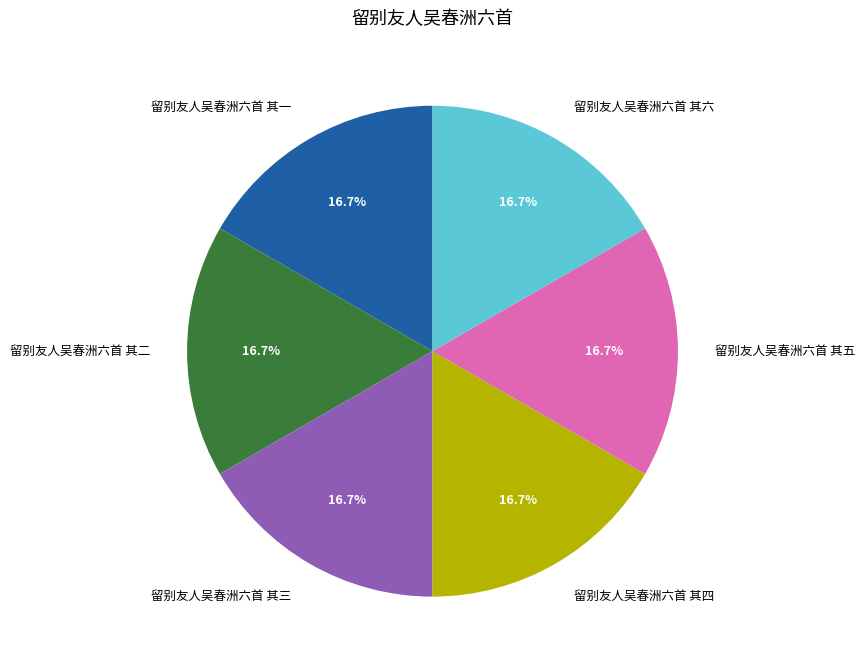

Is the sum of 留别友人吴春洲六首 其四 and 留别友人吴春洲六首 其二 greater than half?

No